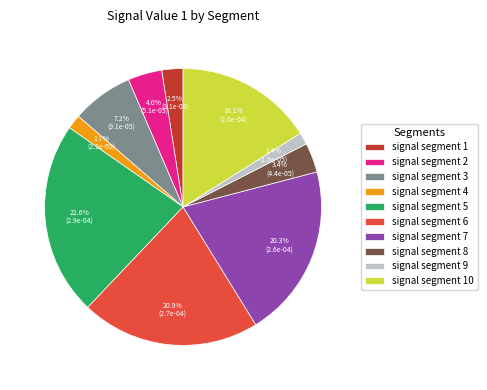

Does any single category account for the majority?

No